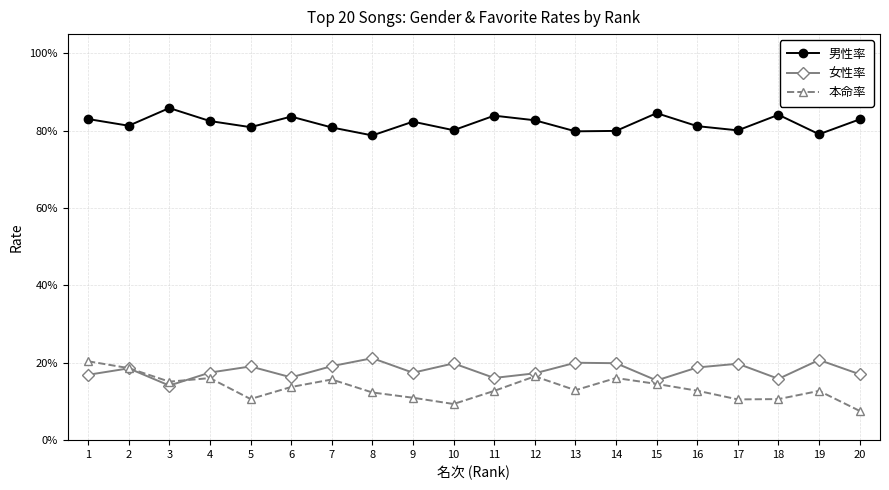

Which has a higher value, 15 or 9?

15